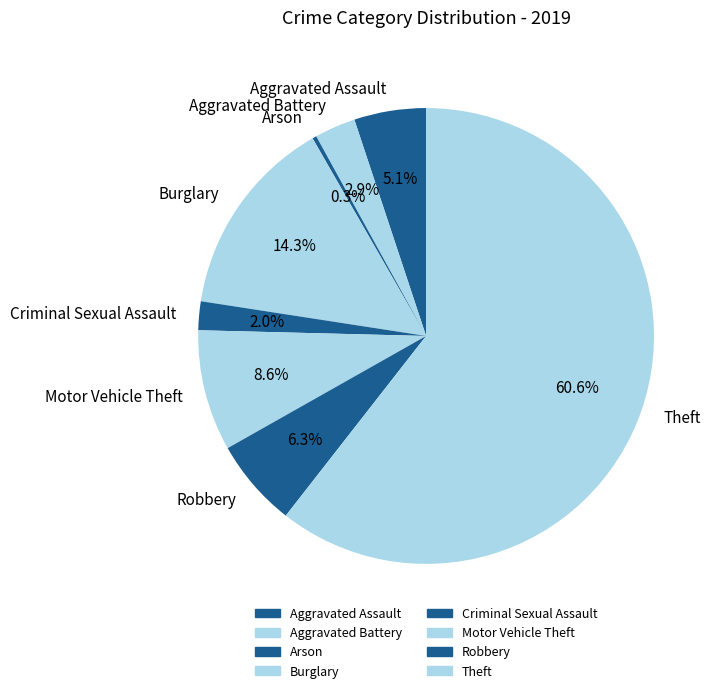

What is the total percentage of Aggravated Battery and Criminal Sexual Assault?

4.9%